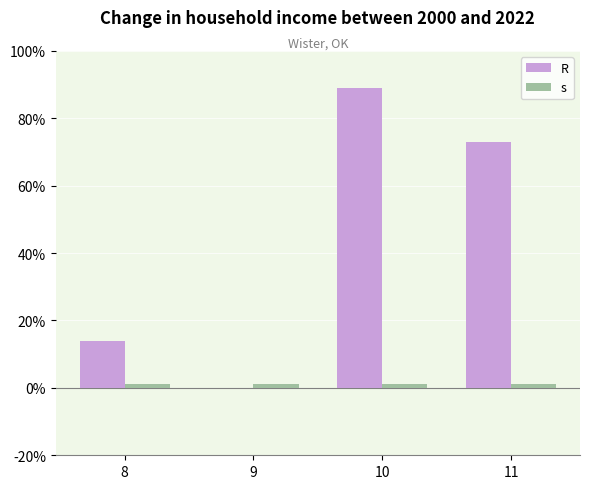

What is the average value of the R series?

44